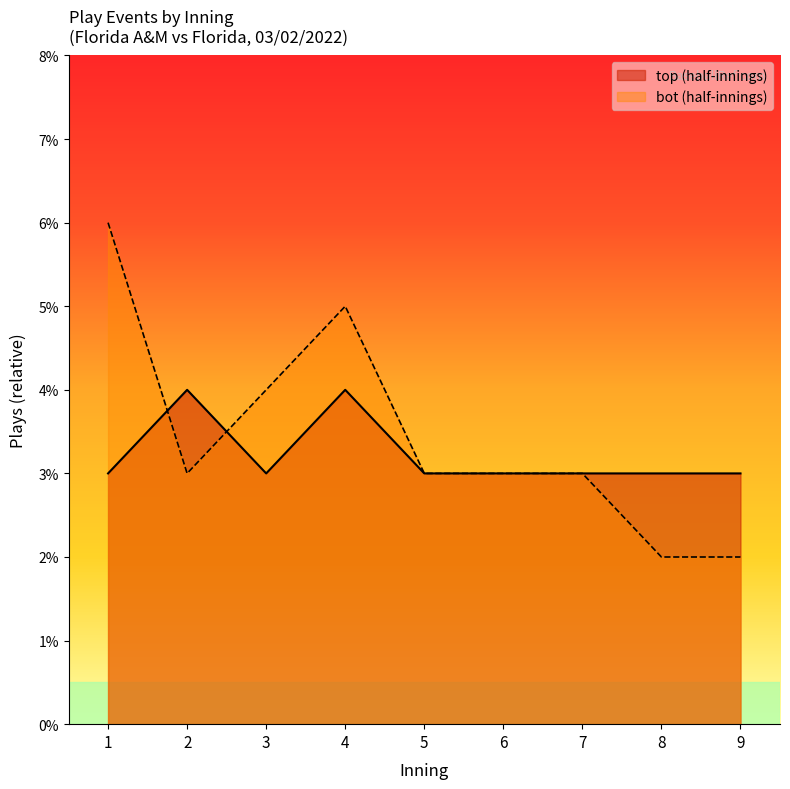

The value of bot (half-innings) at 9 is 1. True or false?

False